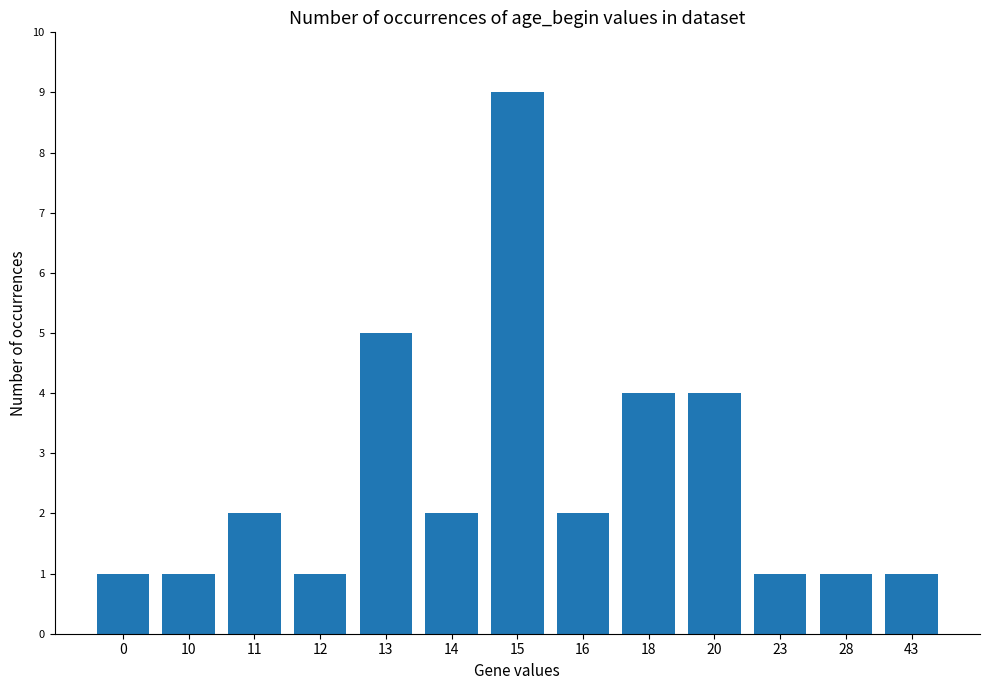

The chart shows a value of 4 at 18. True or false?

True